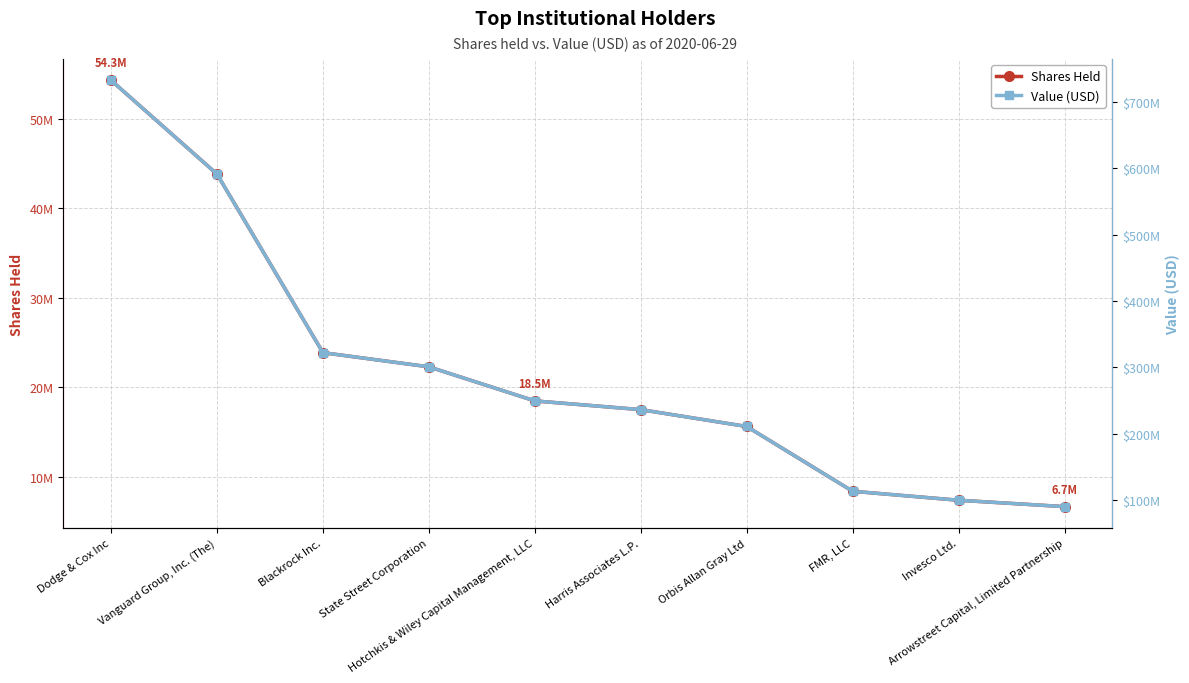

At how many categories does at least one series exceed 304476247?

3